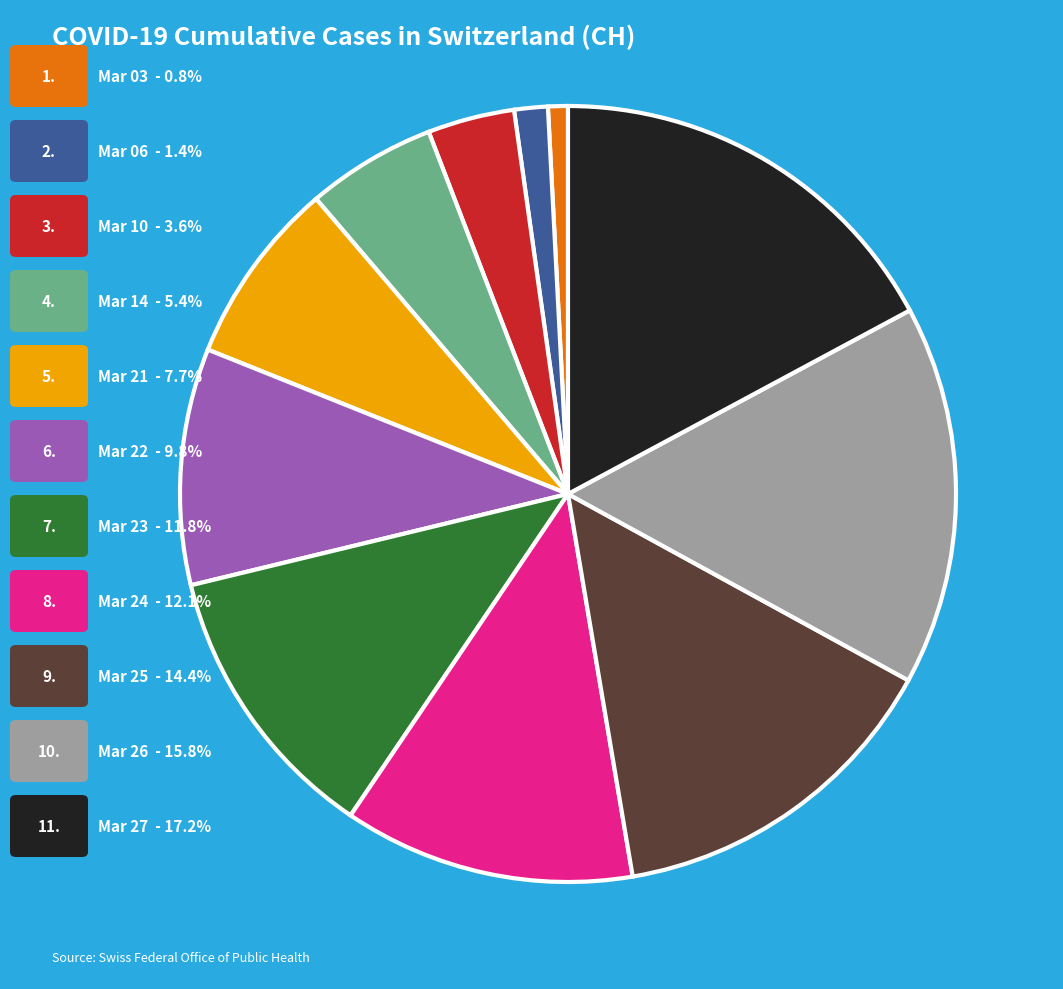

Is there any slice that represents more than half of the pie?

No